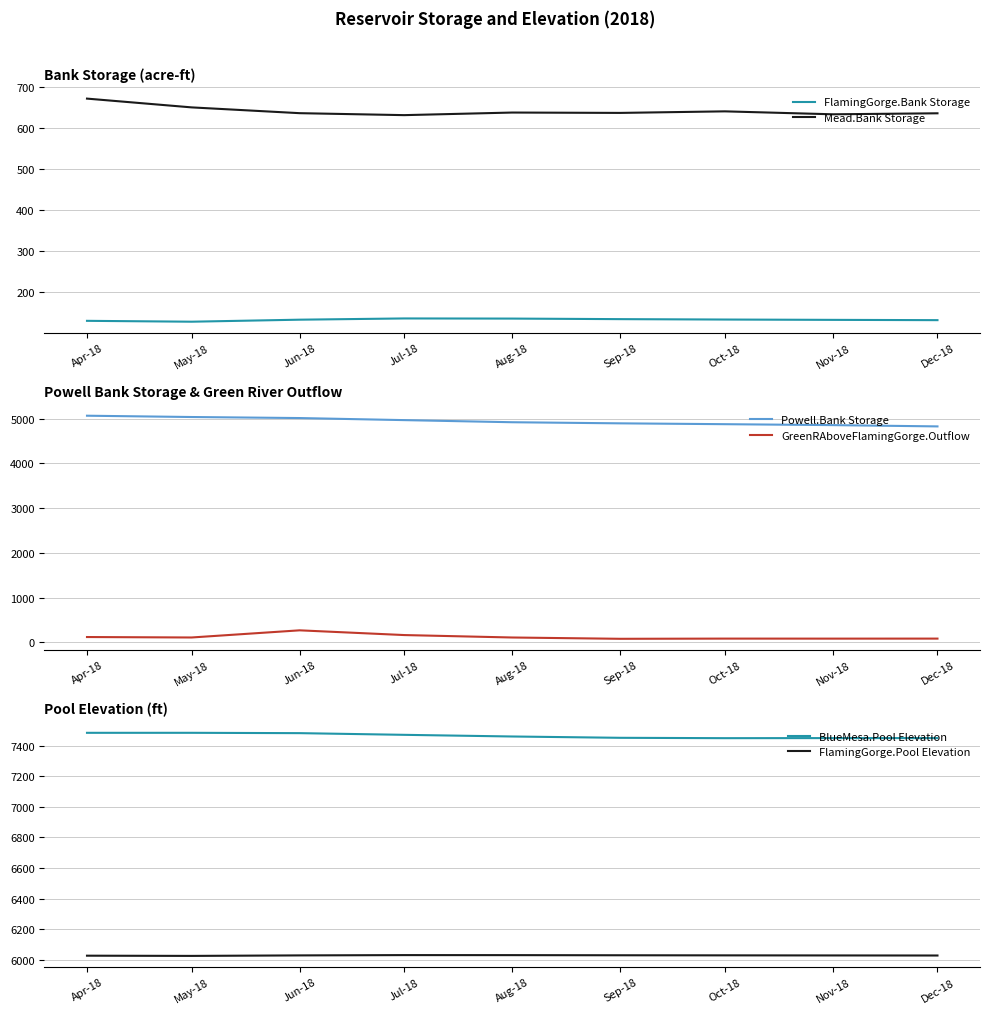

Which category has the highest value across all series?

May-18